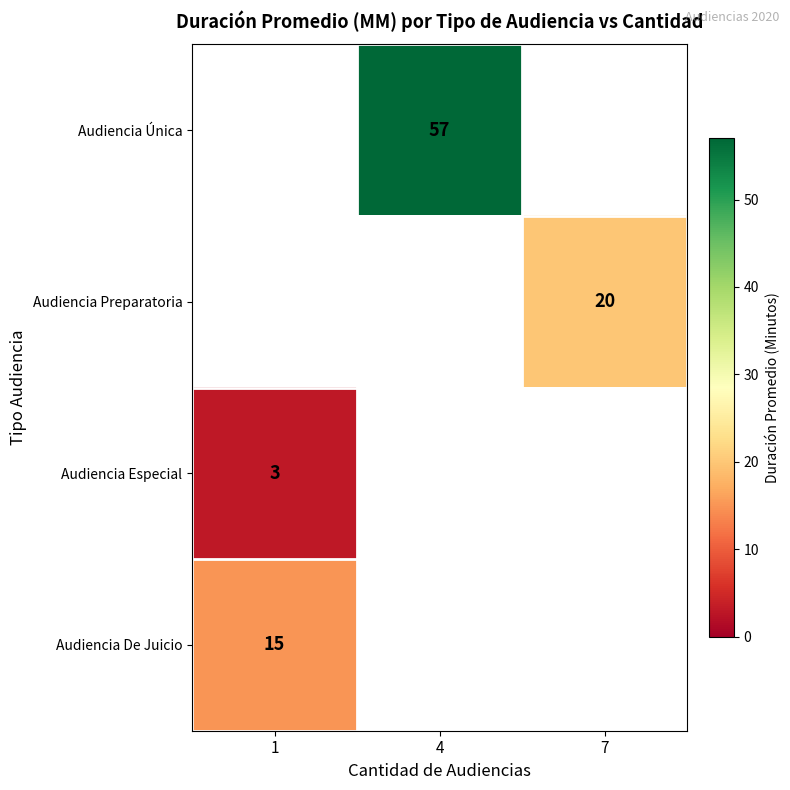

Is the value of Audiencia De Juicio at 1 greater than the value of Audiencia Especial at 1?

Yes